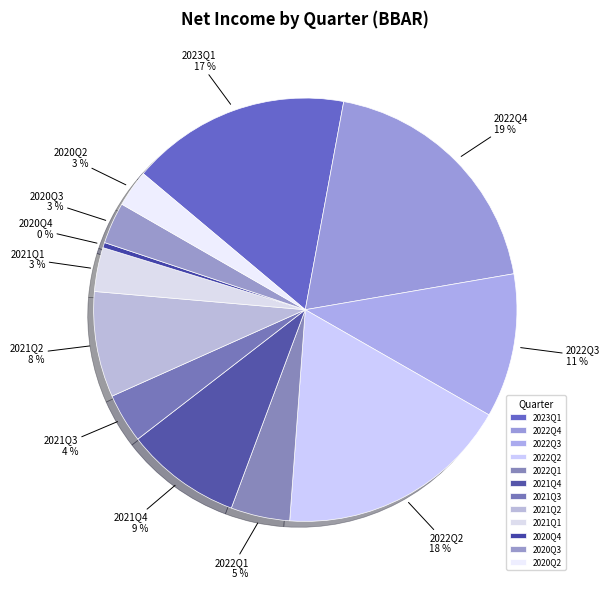

To the nearest percent, what is the difference between the largest and smallest slice percentages?

19%